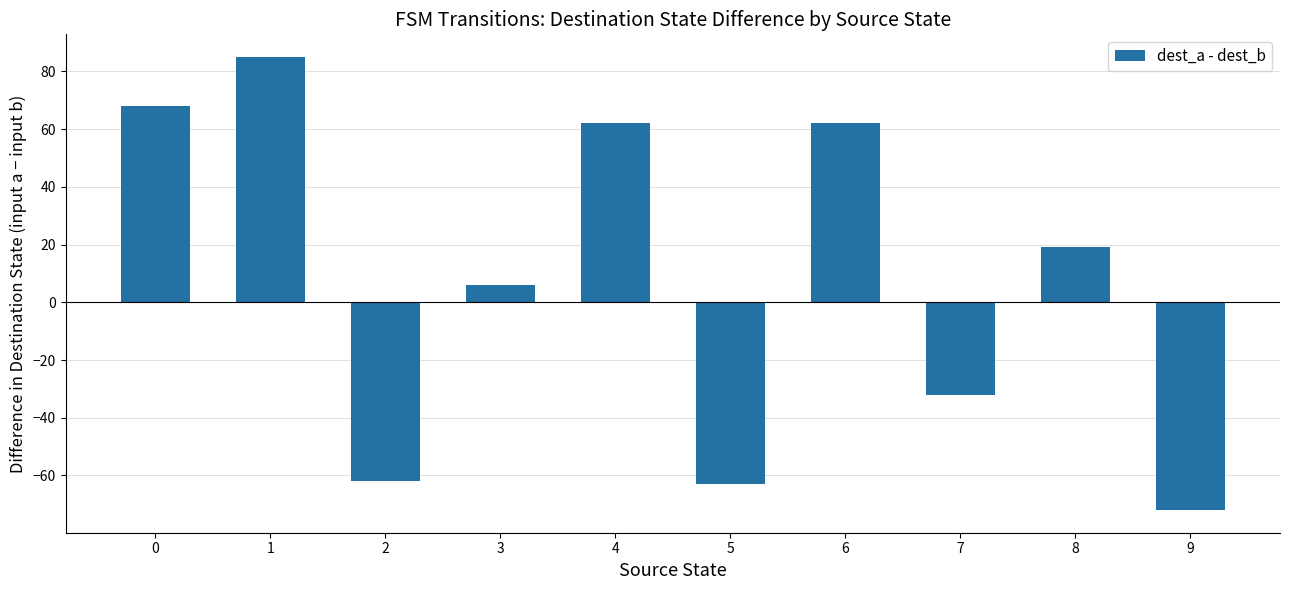

How many data points are less than 19?

5